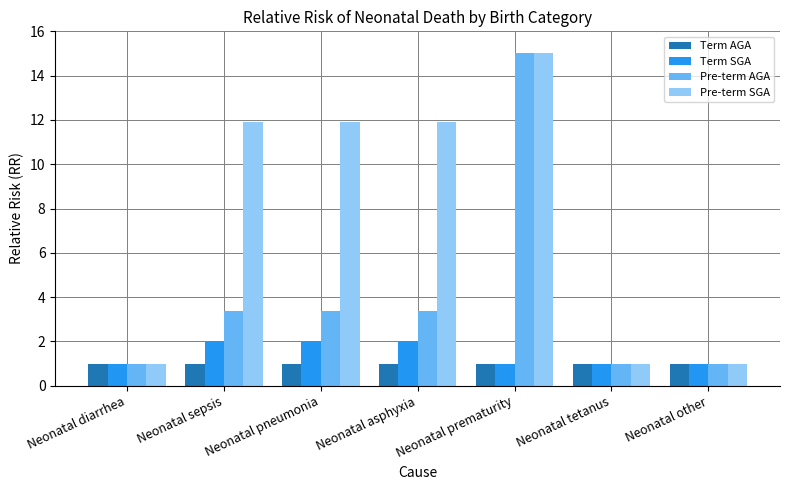

Where does the Pre-term AGA series first go above 3?

Neonatal sepsis